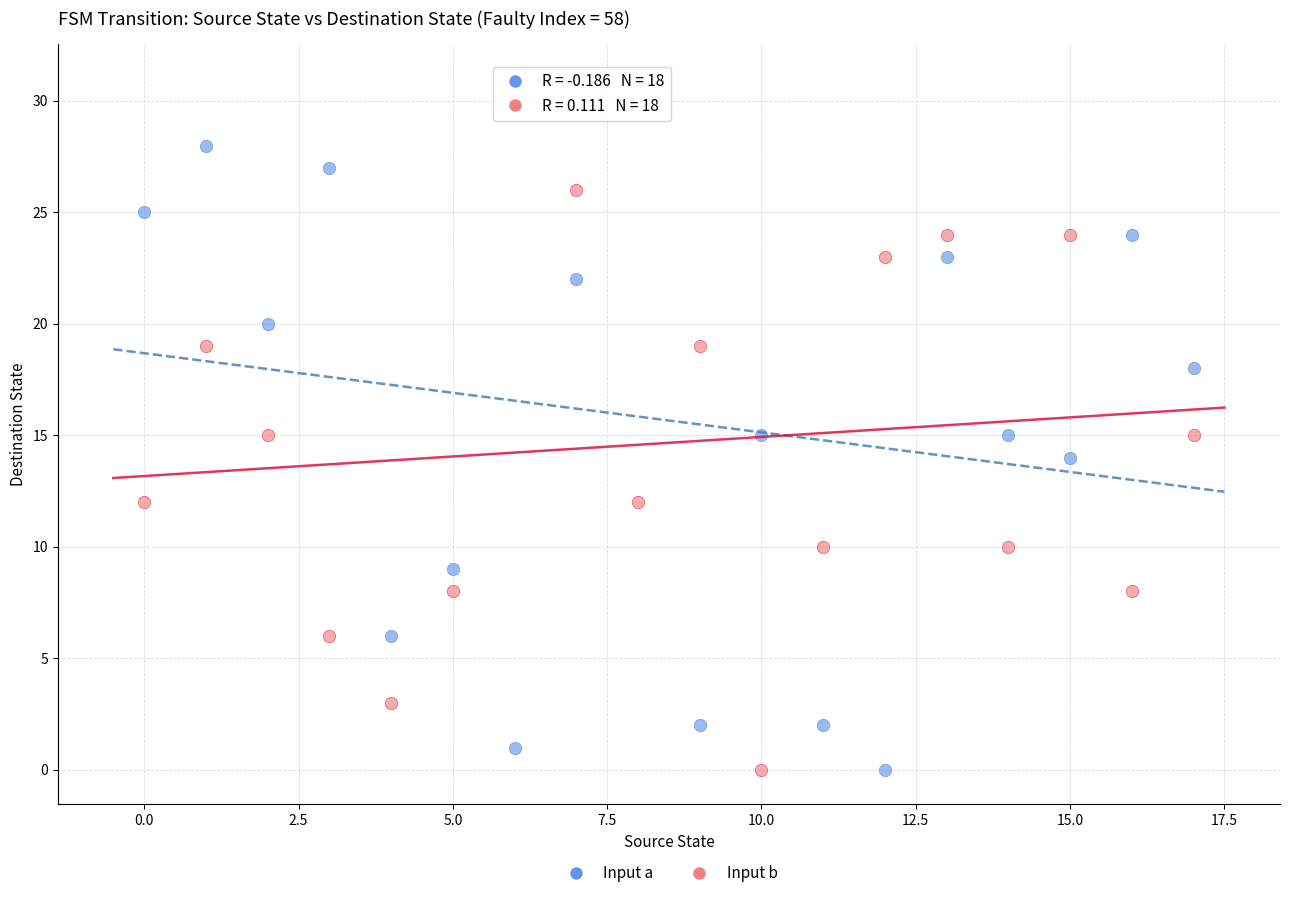

Across all data points, what is the range of Y values (max minus min)?

31